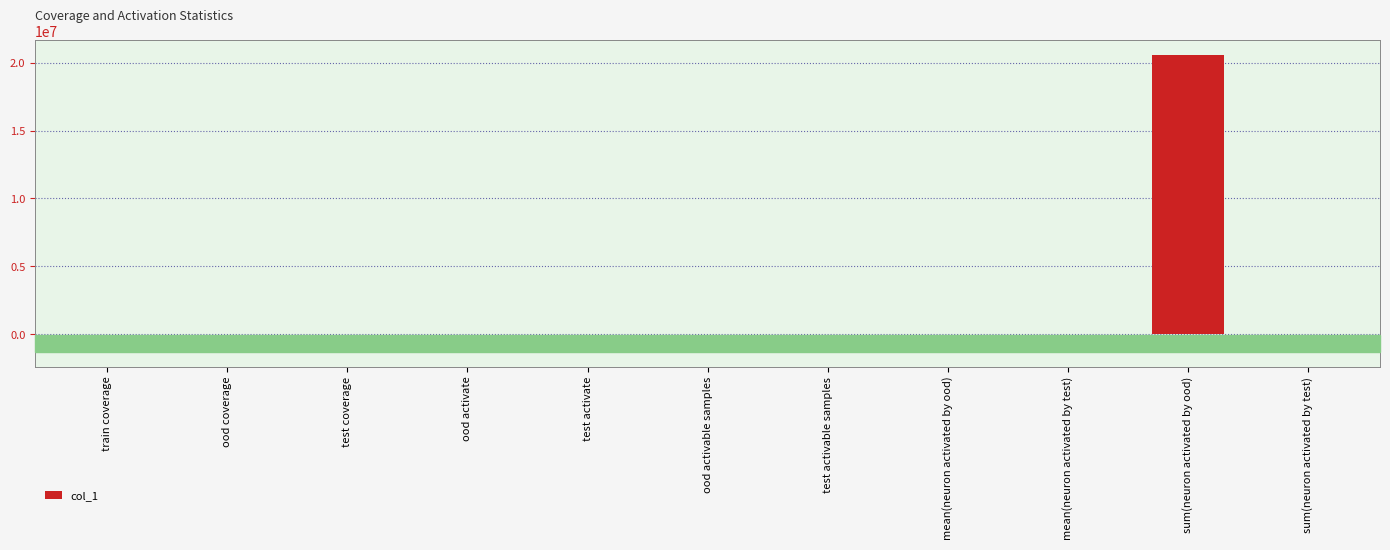

Count the number of categories in the chart.

11